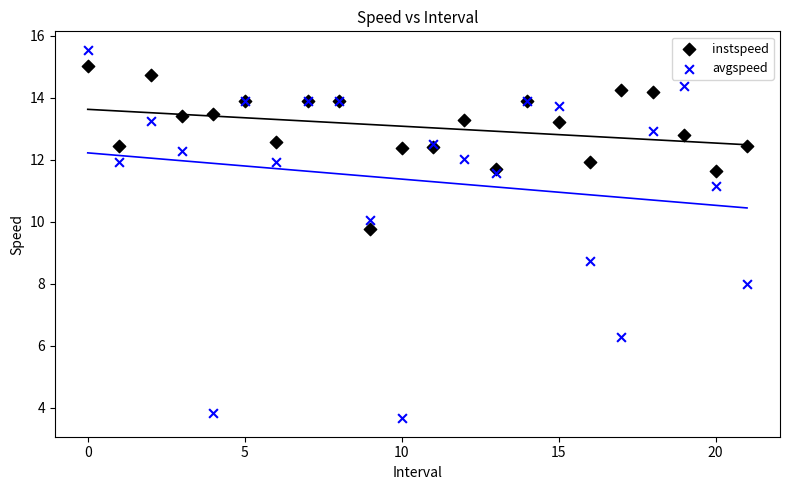

What are all the series names shown in the legend?

instspeed, avgspeed